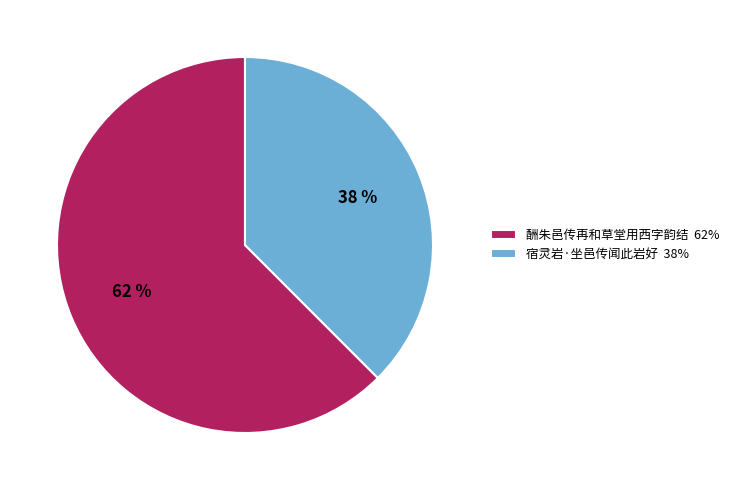

Combined, do 宿灵岩·坐邑传闻此岩好 38% and 酬朱邑传再和草堂用西字韵结 62% account for over 50%?

Yes